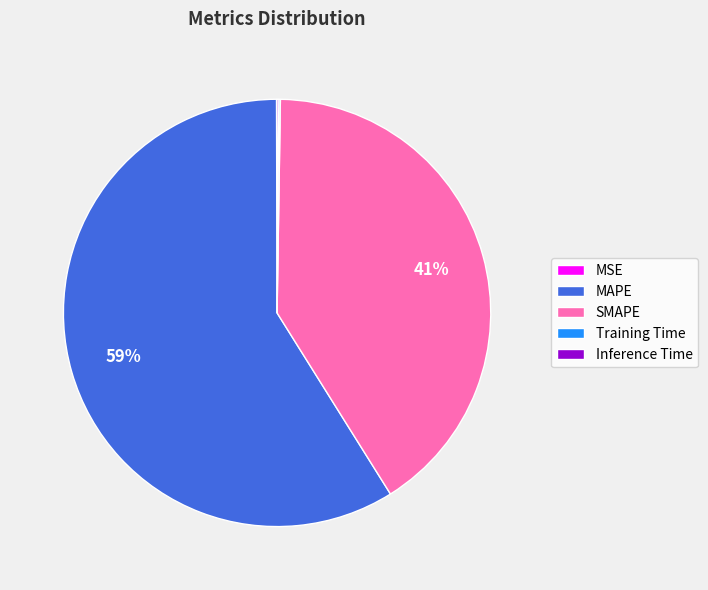

What is the largest slice in the pie chart?

MAPE